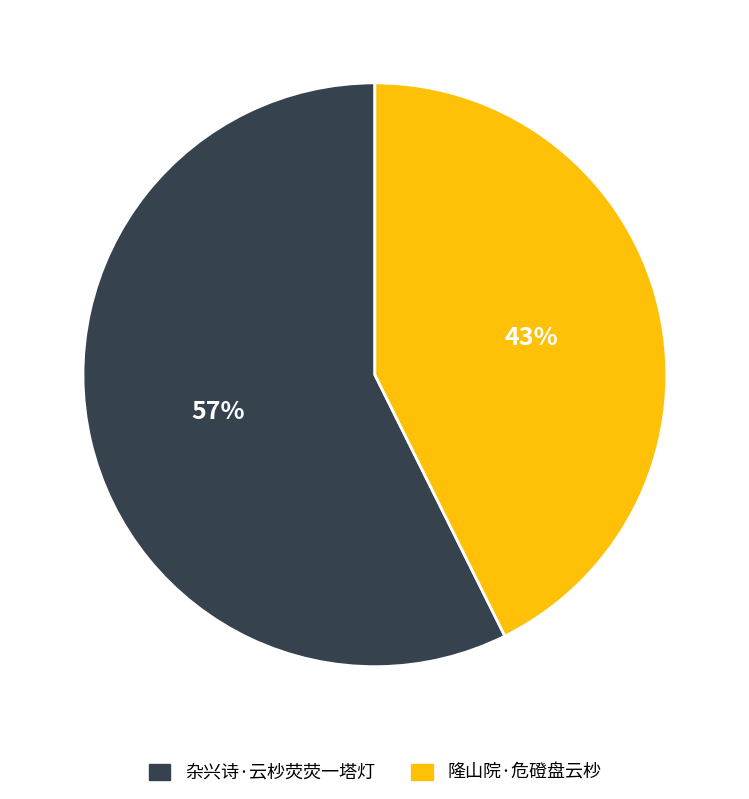

Which has a higher value, 隆山院·危磴盘云杪 or 杂兴诗·云杪荧荧一塔灯?

杂兴诗·云杪荧荧一塔灯